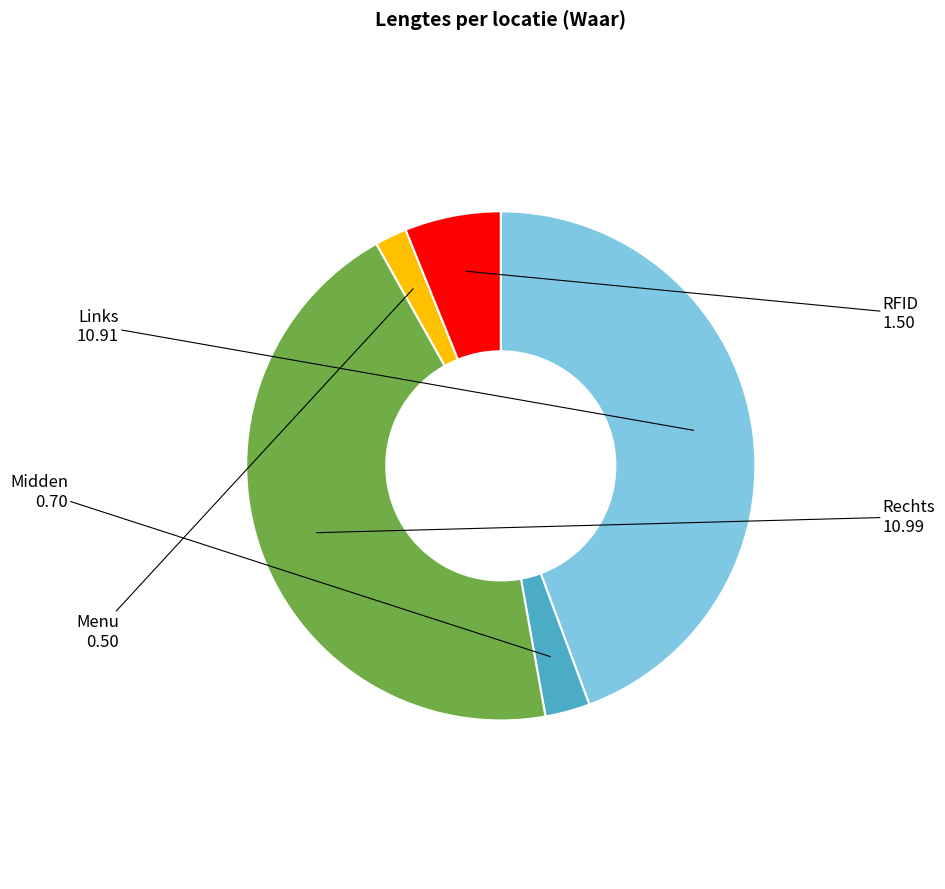

What is the smallest slice in the pie chart?

Menu